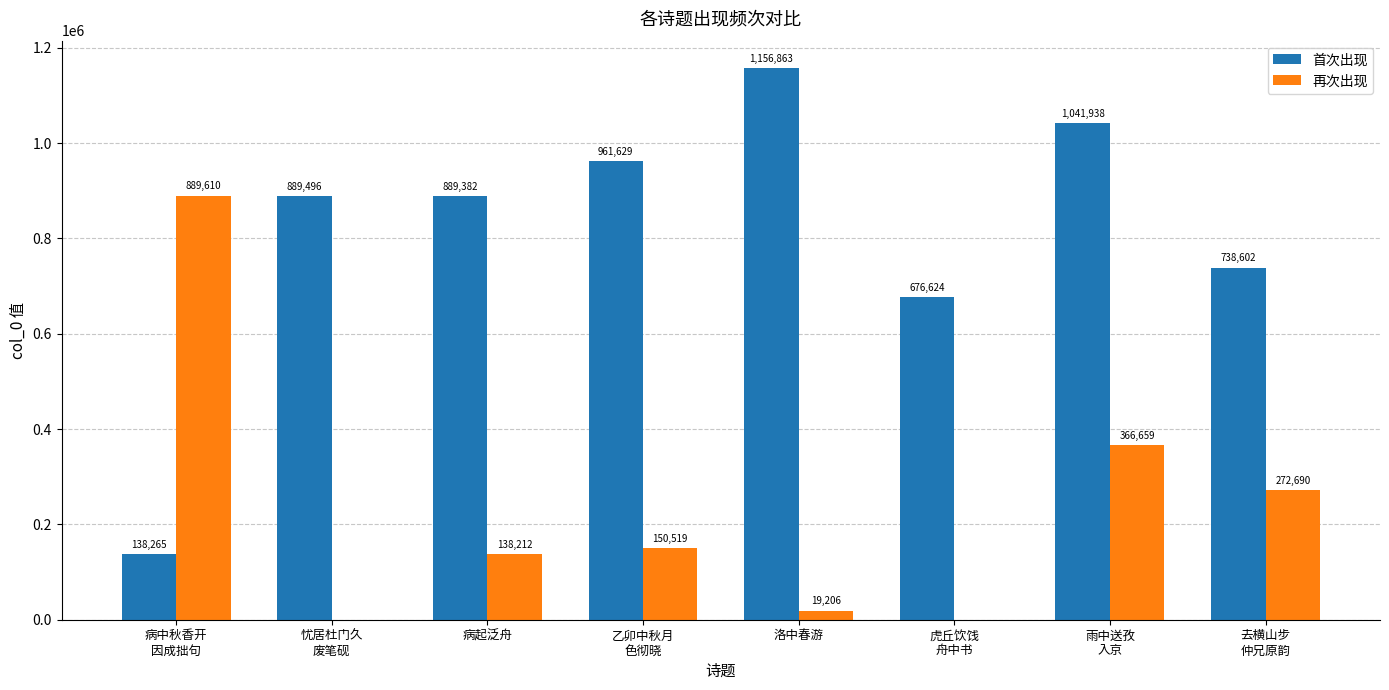

What is the difference between the 再次出现 values at 去横山步
仲兄原韵 and 乙卯中秋月
色彻晓?

122171